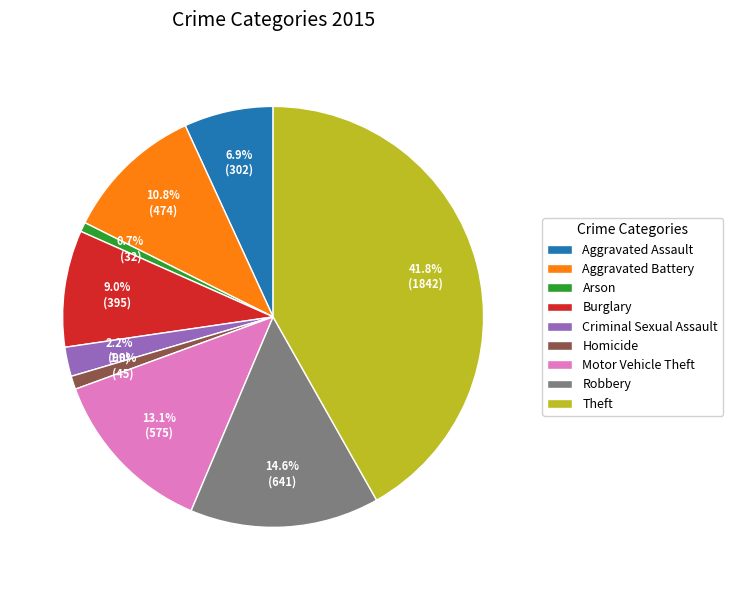

Does any single category account for the majority?

No